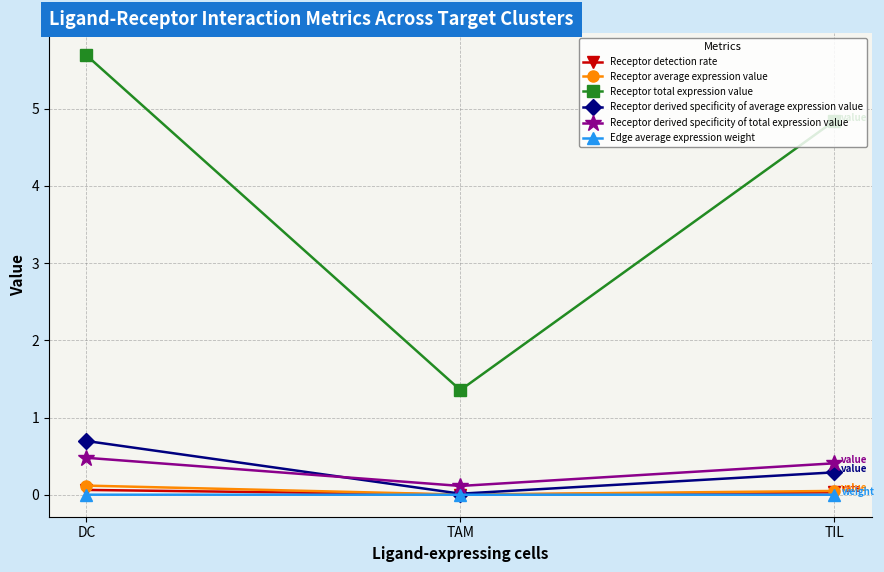

Rank the categories by Receptor total expression value value from highest to lowest.

DC, TIL, TAM